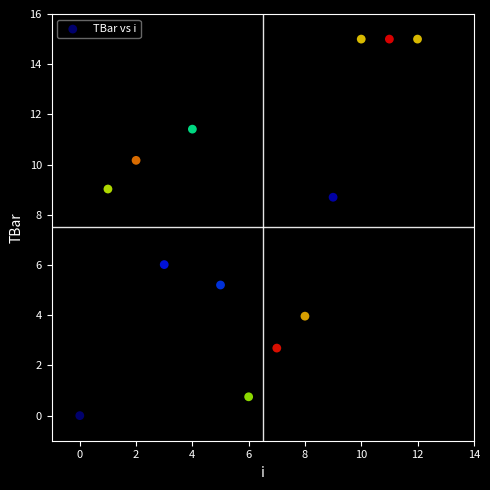

What is the range of Y values (max minus min)?

15.0